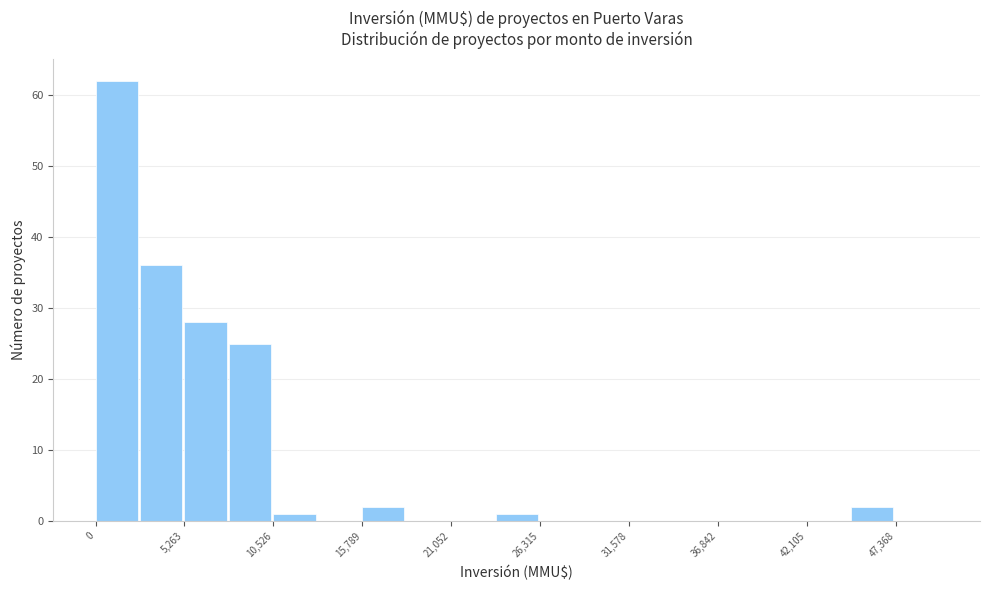

Read against the x-axis, roughly where is the centre of the tallest bar?

1000